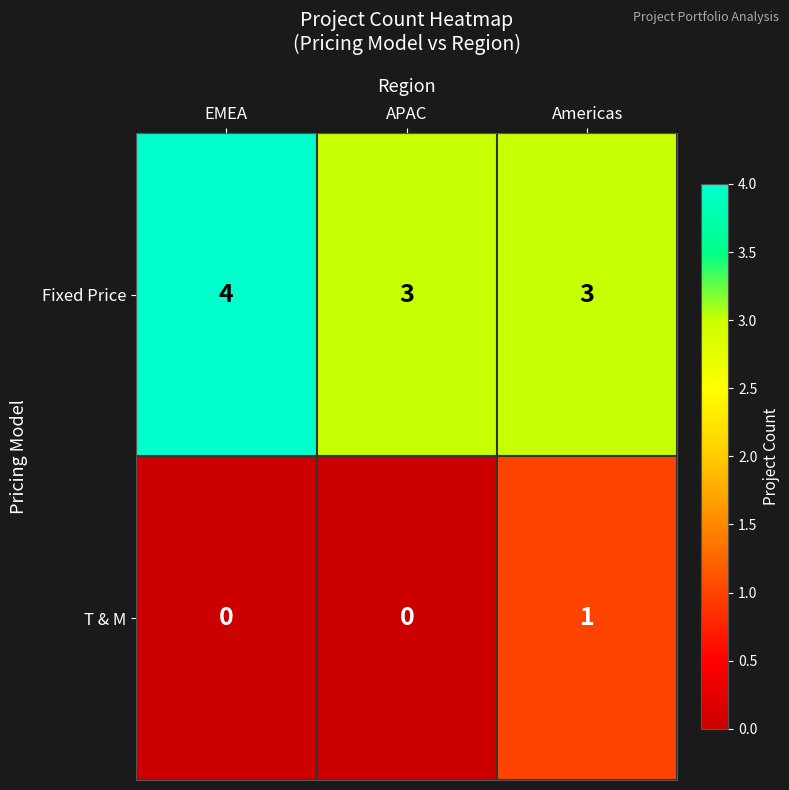

The value of Fixed Price at Americas is 4. True or false?

False